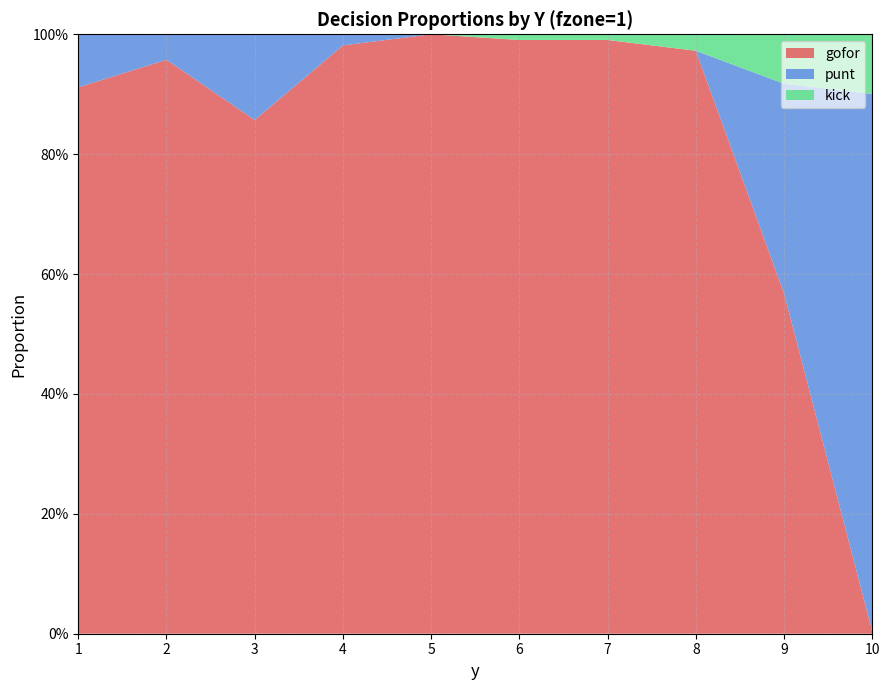

Reading right to left, extract all data points from this chart.

gofor: 0.0	0.6	1.0	1.0	1.0	1.0	1.0	0.9	1.0	0.9
punt: 0.9	0.3	0.0	0.0	0.0	0.0	0.0	0.1	0.0	0.1
kick: 0.1	0.1	0.0	0.0	0.0	0.0	0.0	0.0	0.0	0.0